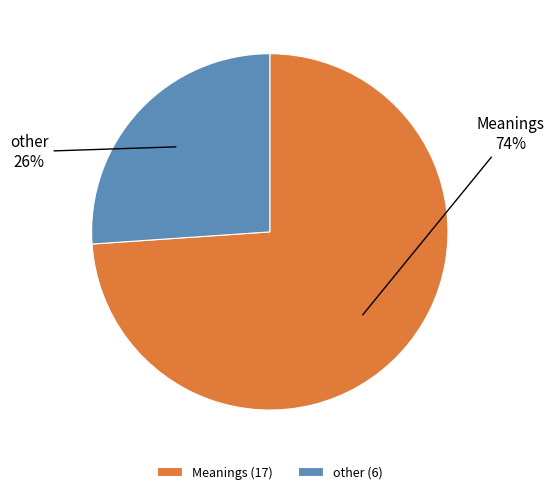

Which category has the biggest portion of the pie?

Meanings